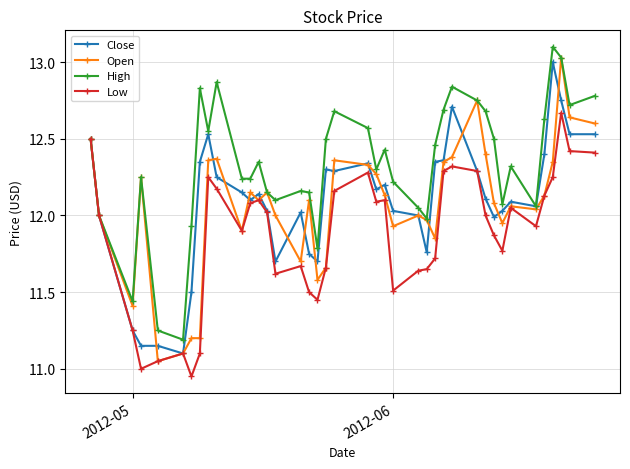

True or false: Open has more than 2 points higher than both neighbors.

True